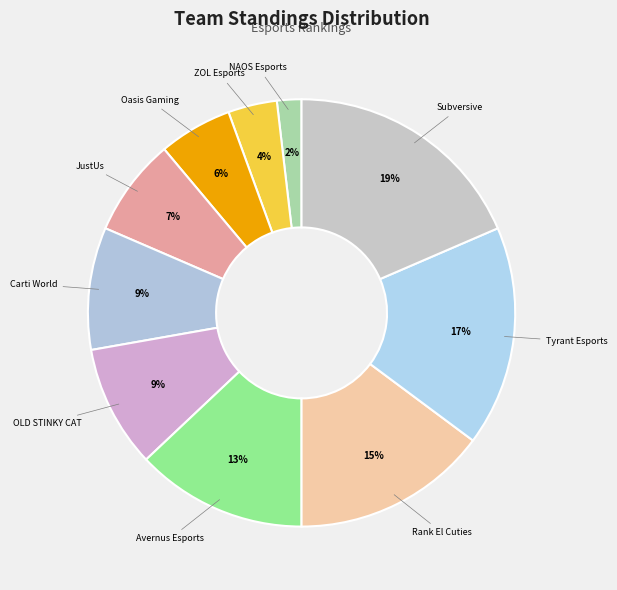

What is the largest slice in the pie chart?

Subversive